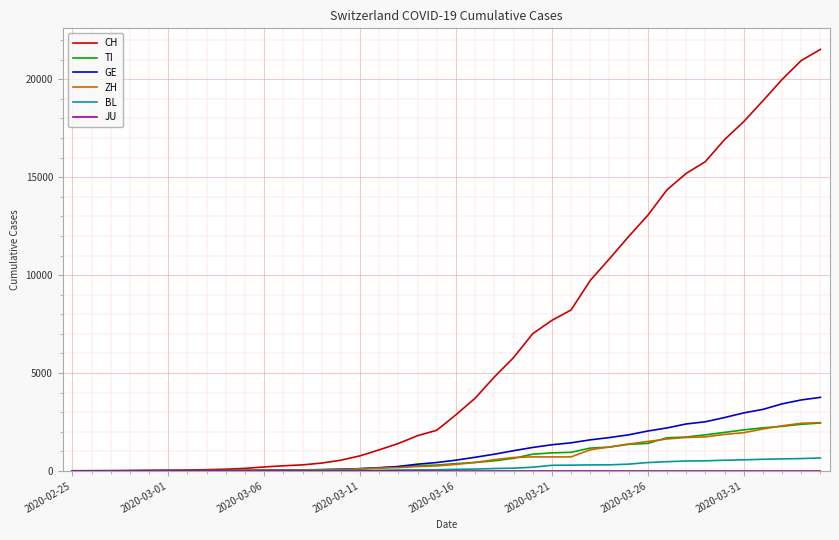

What is the greatest value displayed?

21530